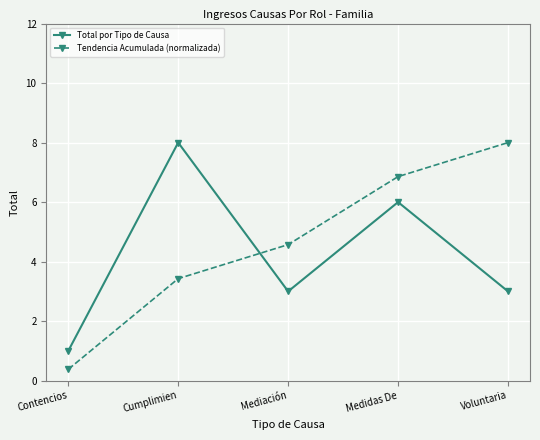

Reading left to right, extract all data points from this chart.

Total por Tipo de Causa: 1.0	8.0	3.0	6.0	3.0
Tendencia Acumulada (normalizada): 0.4	3.4	4.6	6.9	8.0